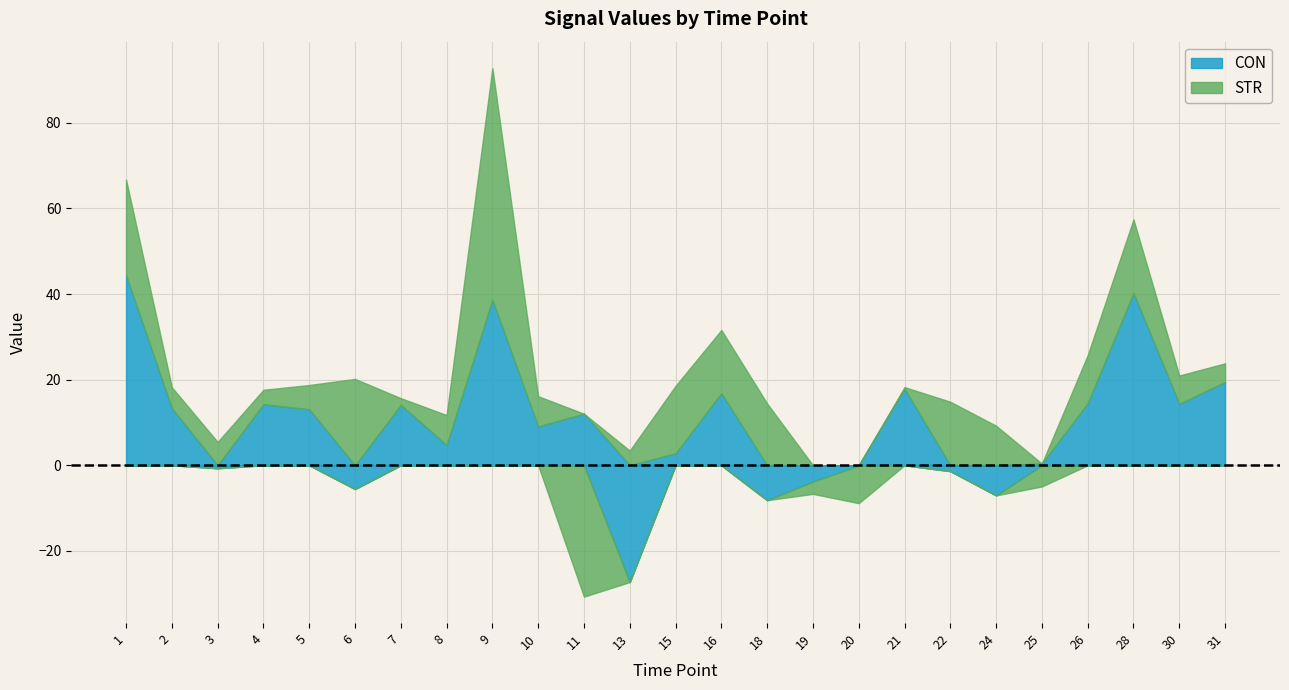

Between 3 and 26, which series saw the biggest shift?

CON